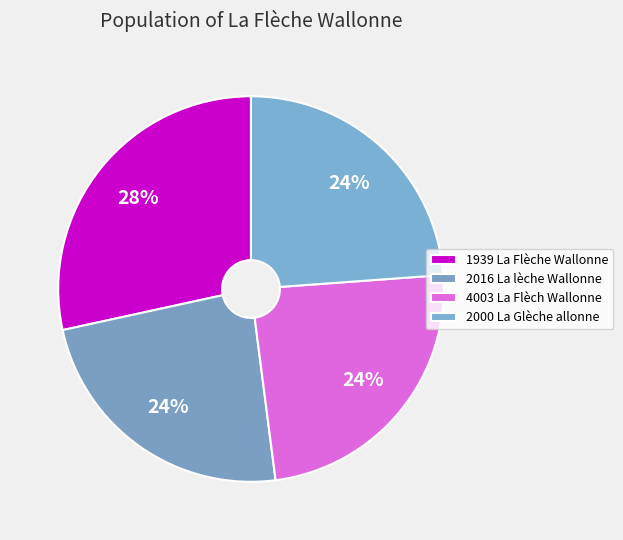

How many slices are in this pie chart?

4